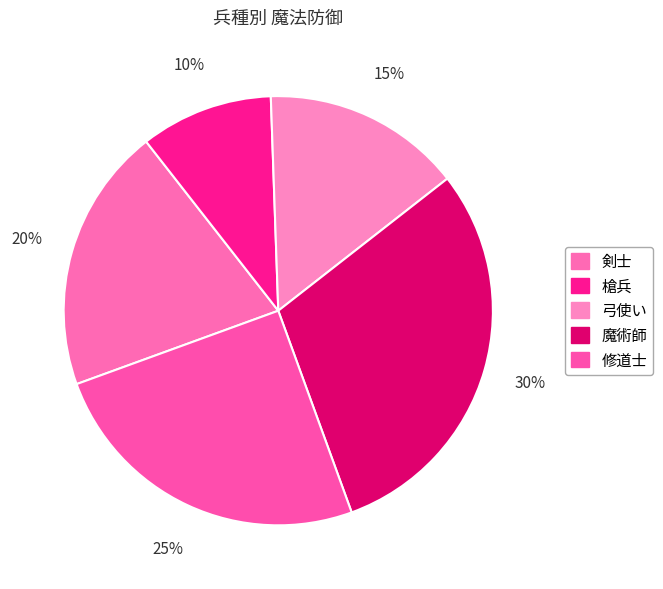

Count the number of slices in the pie.

5